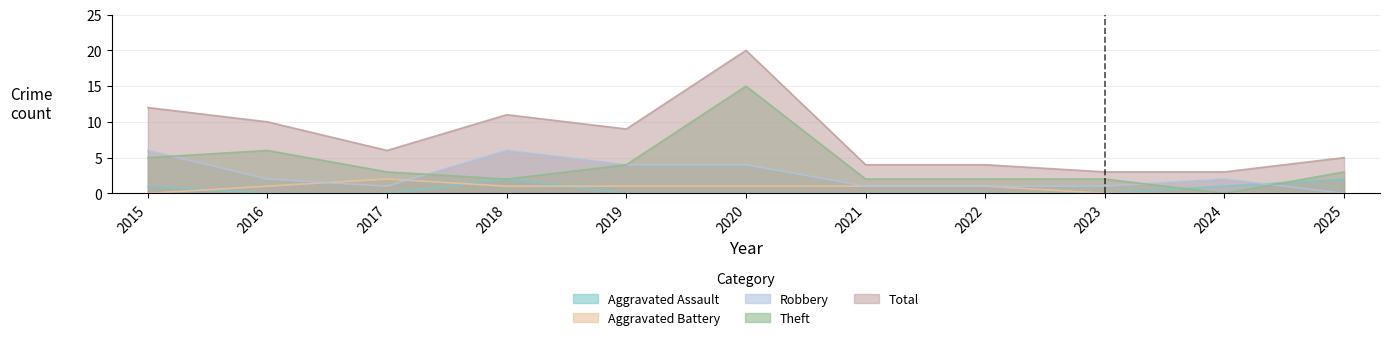

True or false: Aggravated Battery and Total intersect in this chart.

False